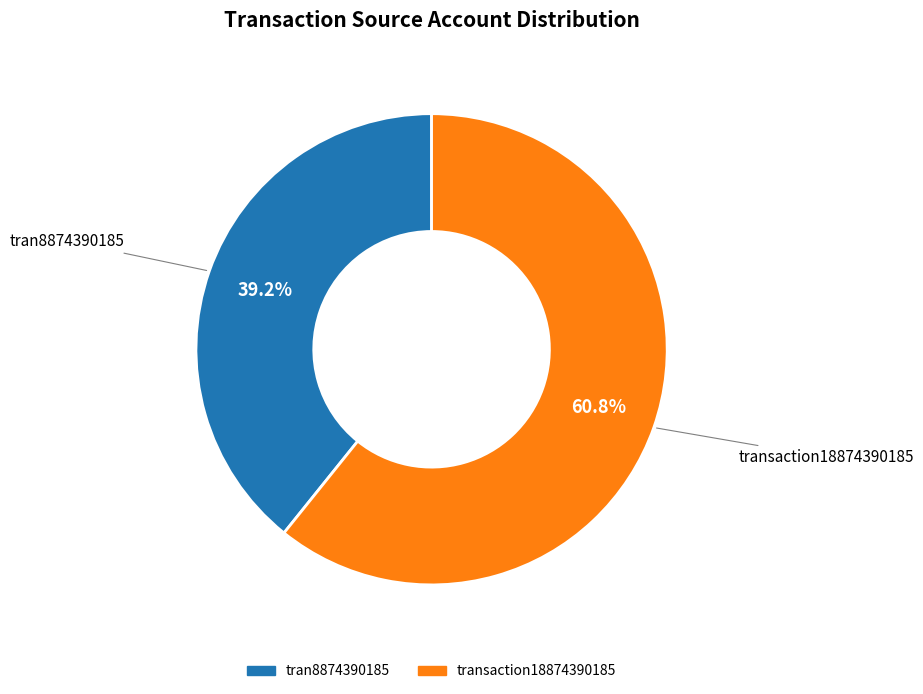

To the nearest percent, what is the difference between the transaction18874390185 and tran8874390185 slice percentages?

22%